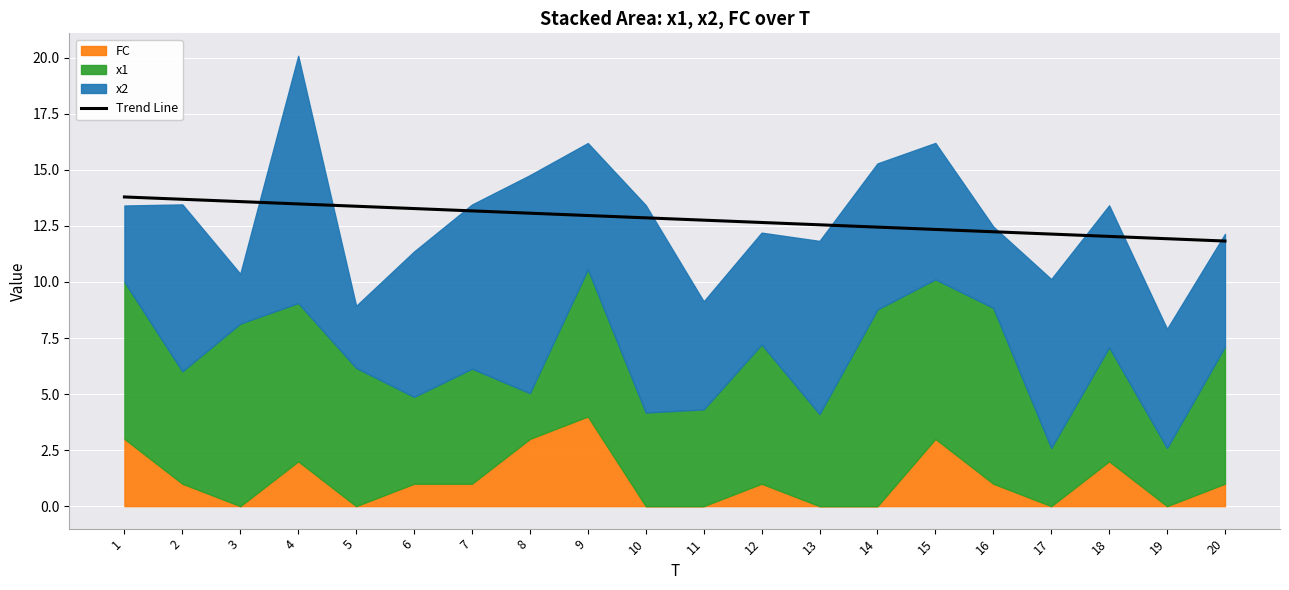

Reading left to right, what are all the values shown in this chart?

1=13.8	2=13.7	3=13.6	4=13.5	5=13.4	6=13.3	7=13.2	8=13.1	9=13.0	10=12.9	11=12.8	12=12.7	13=12.6	14=12.4	15=12.3	16=12.2	17=12.1	18=12.0	19=11.9	20=11.8